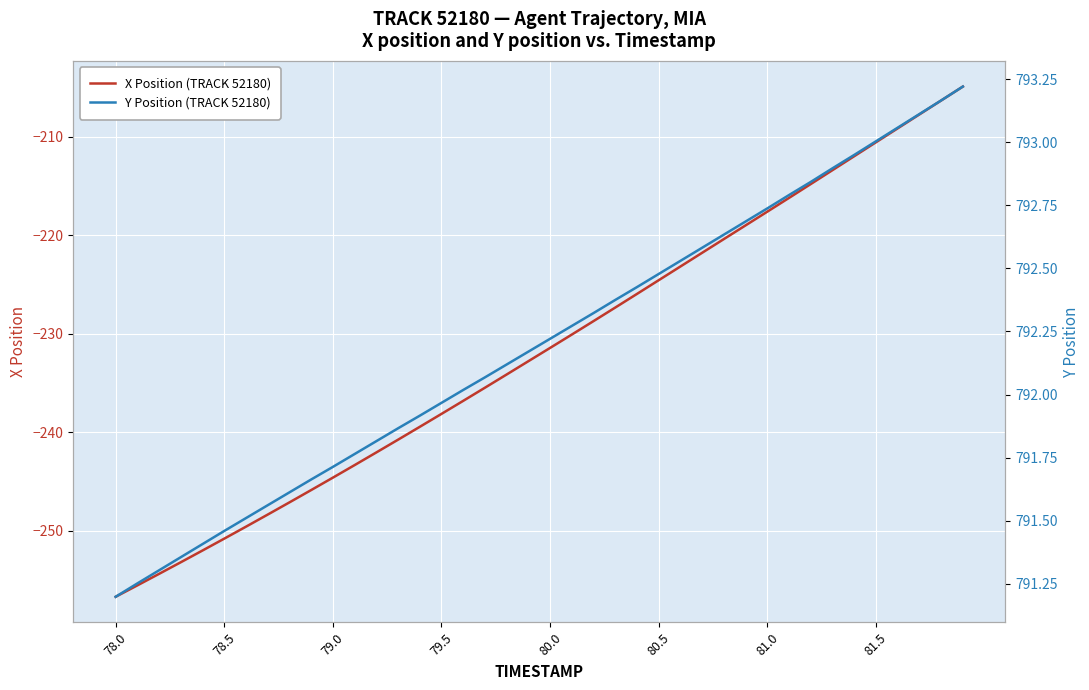

What is the minimum value for X Position (TRACK 52180)?

-256.7